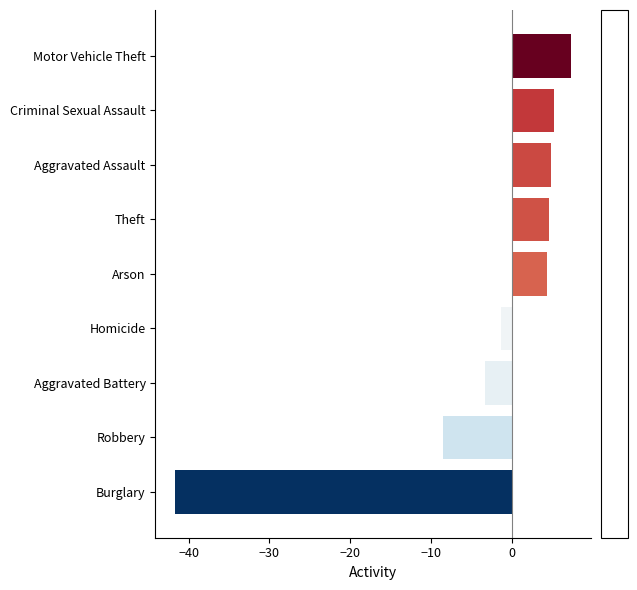

What is the average value?

-3.2